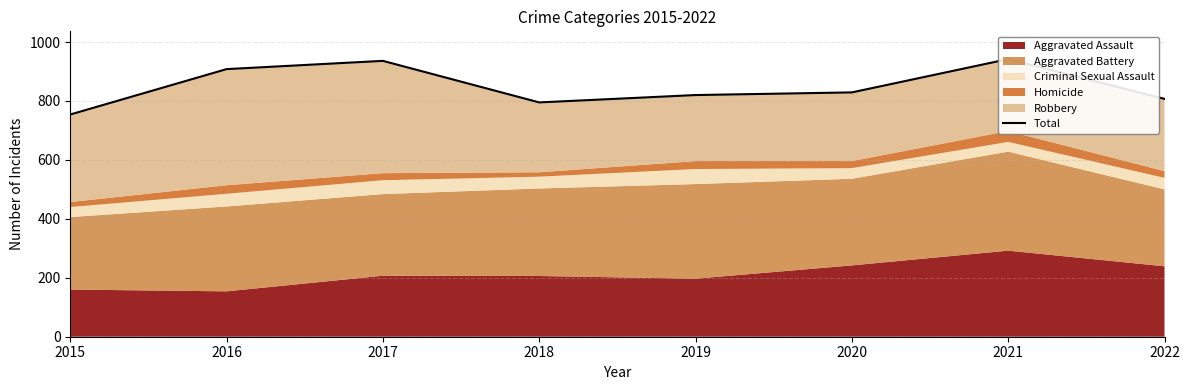

What is the difference between the values at 2017 and 2022?

129